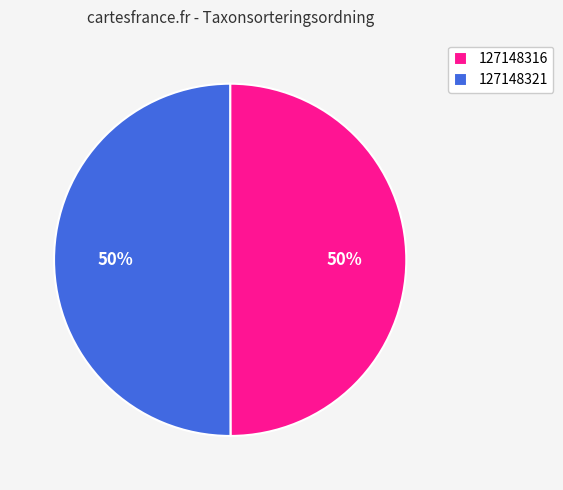

To the nearest percent, what portion does 127148321 represent?

50%